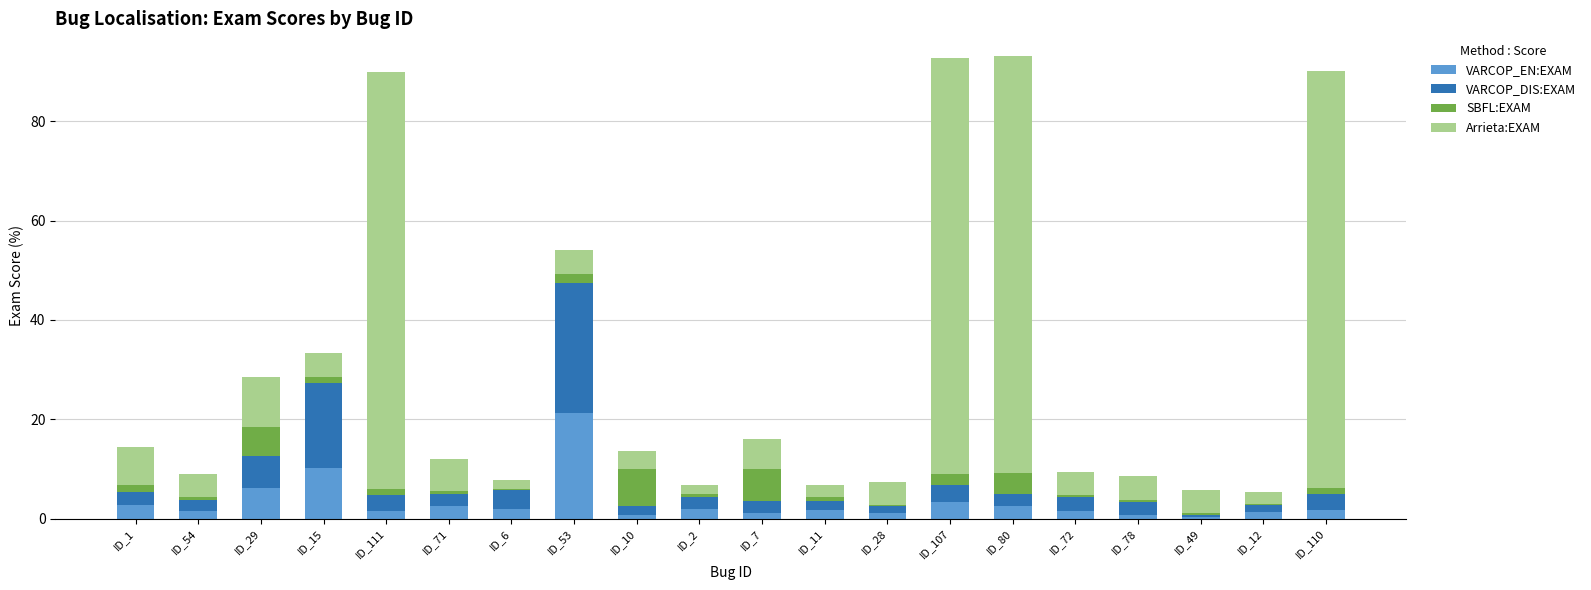

At which label does VARCOP_EN:EXAM first exceed 1?

ID_1